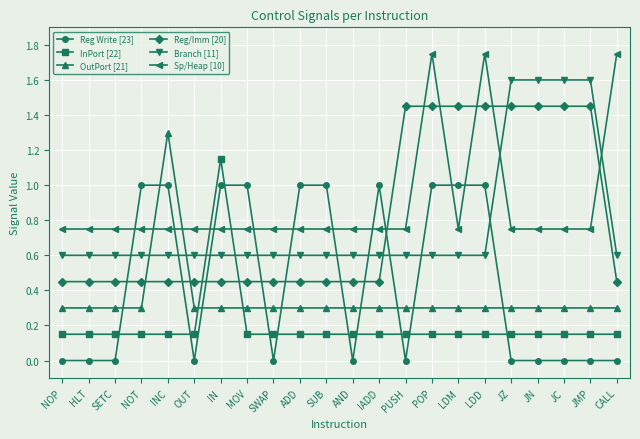

Is the value of InPort [22] at SWAP greater than the value of Reg Write [23] at IN?

No